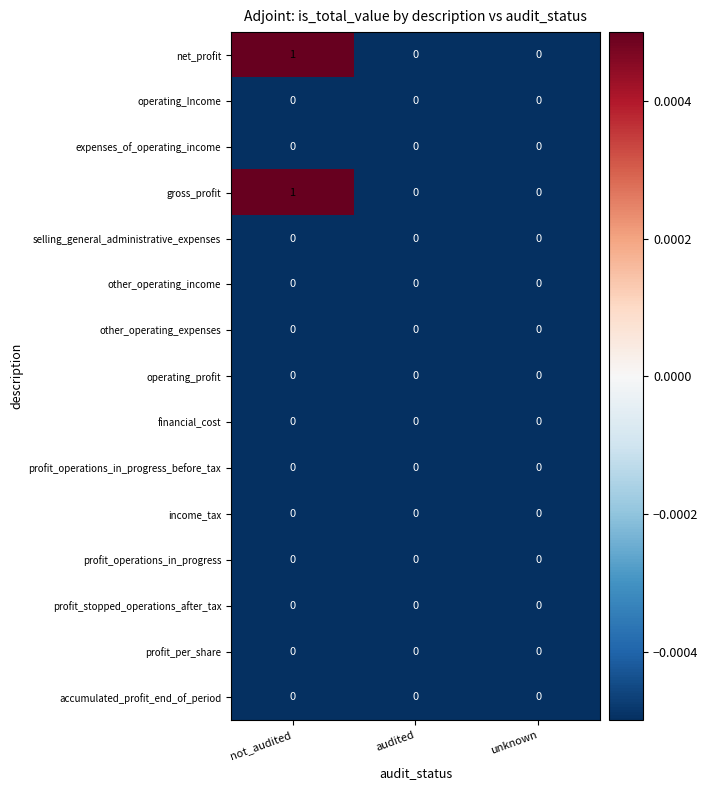

At which category is the sum across all series the highest?

not_audited